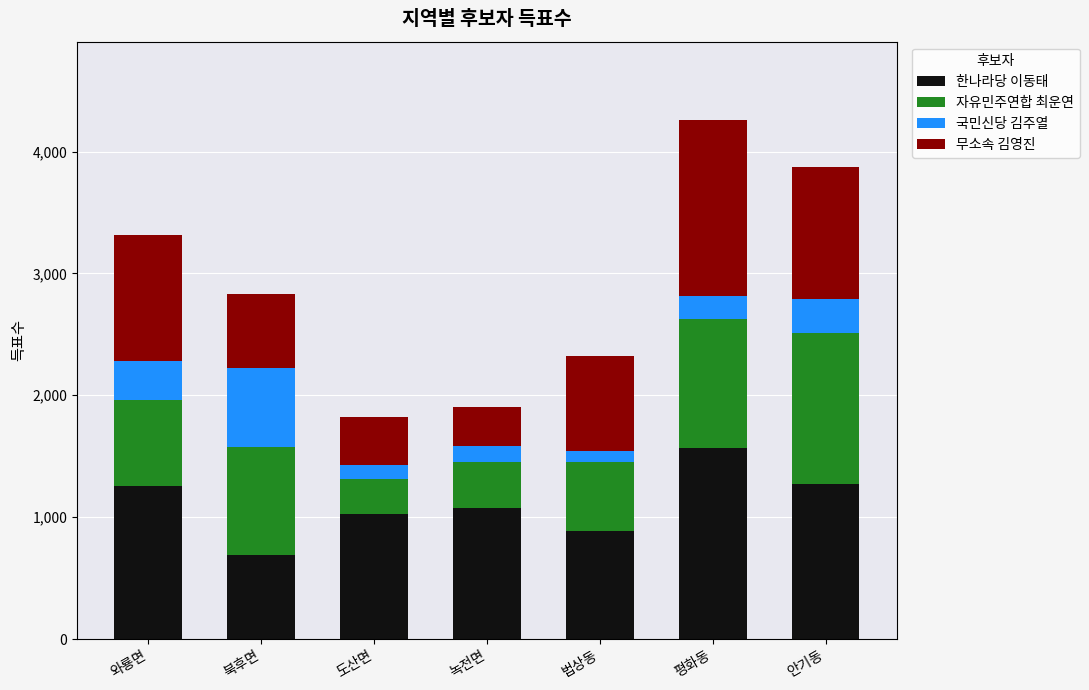

At which label does 한나라당 이동태 reach its minimum?

북후면